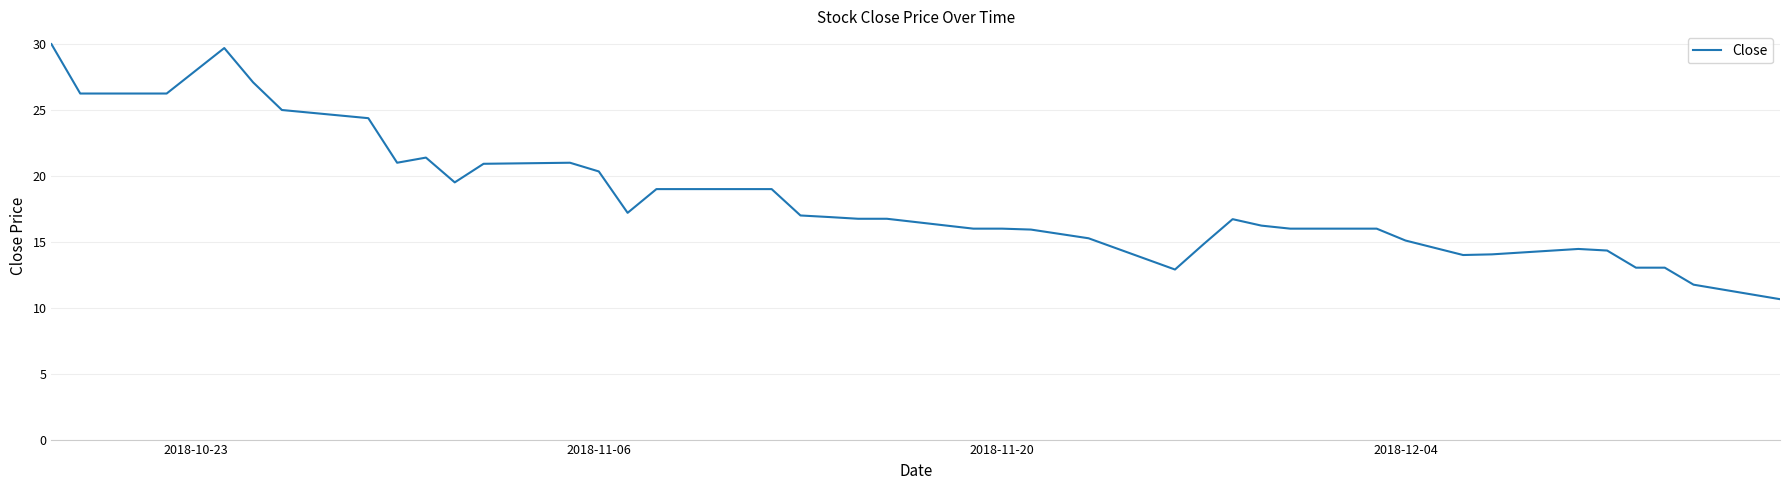

What is the greatest value displayed?

30.0